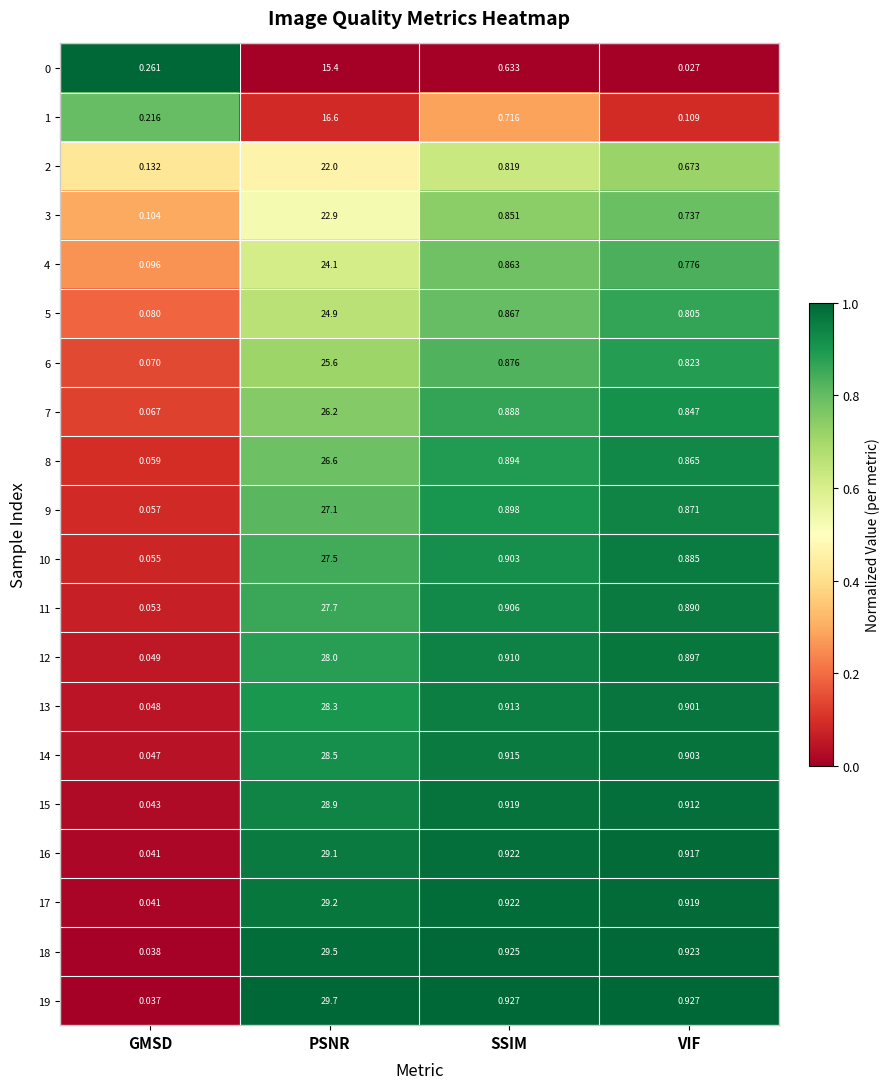

At which category is the sum across all series the highest?

PSNR